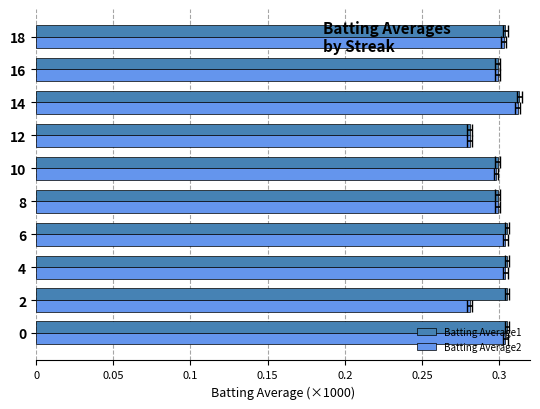

Is it true that Batting Average1 equals 526 at 16?

False